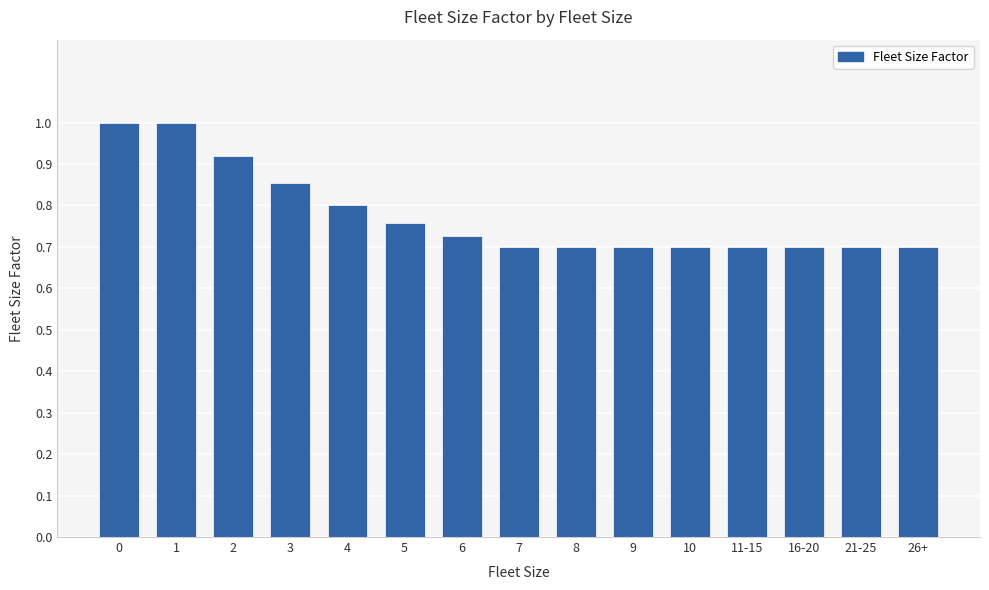

How many values are between 0 and 1?

15